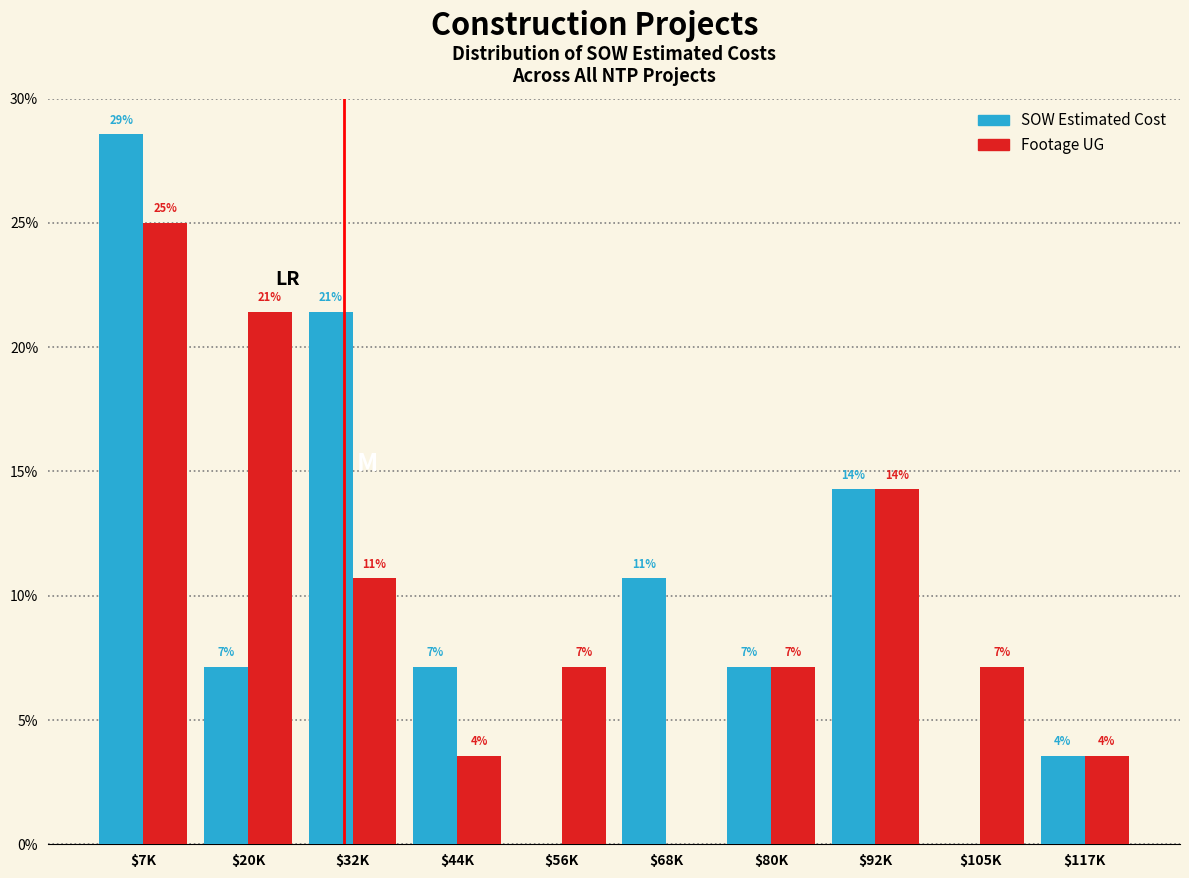

Are the bars horizontal?

No